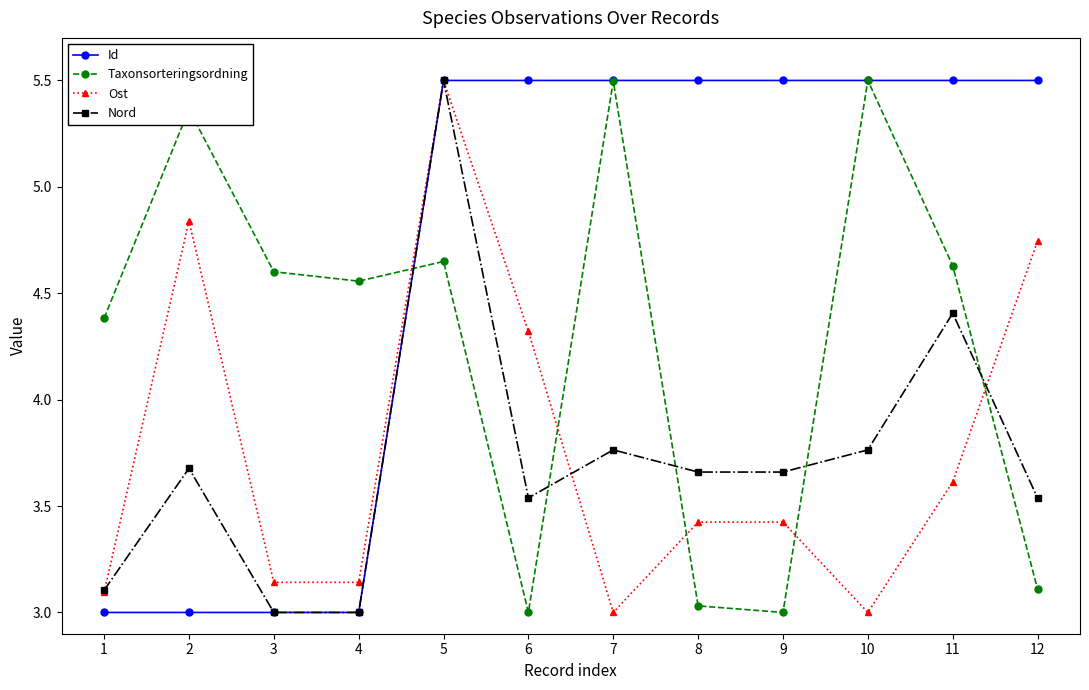

At 12, list the series in order from smallest to largest.

Taxonsorteringsordning, Nord, Ost, Id